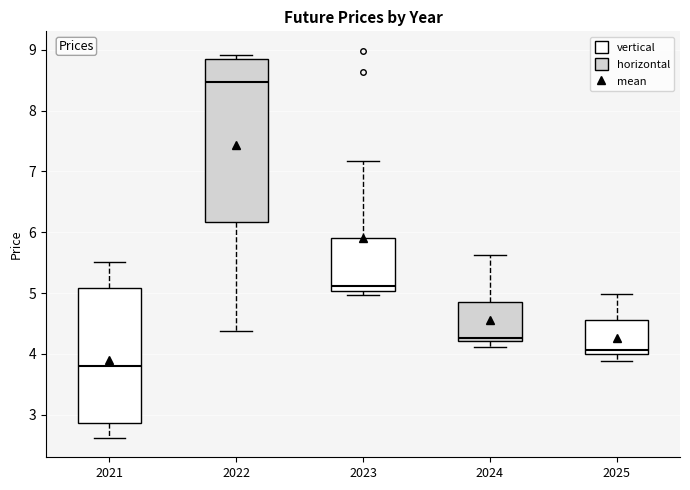

Which box has the lowest median line?

2021